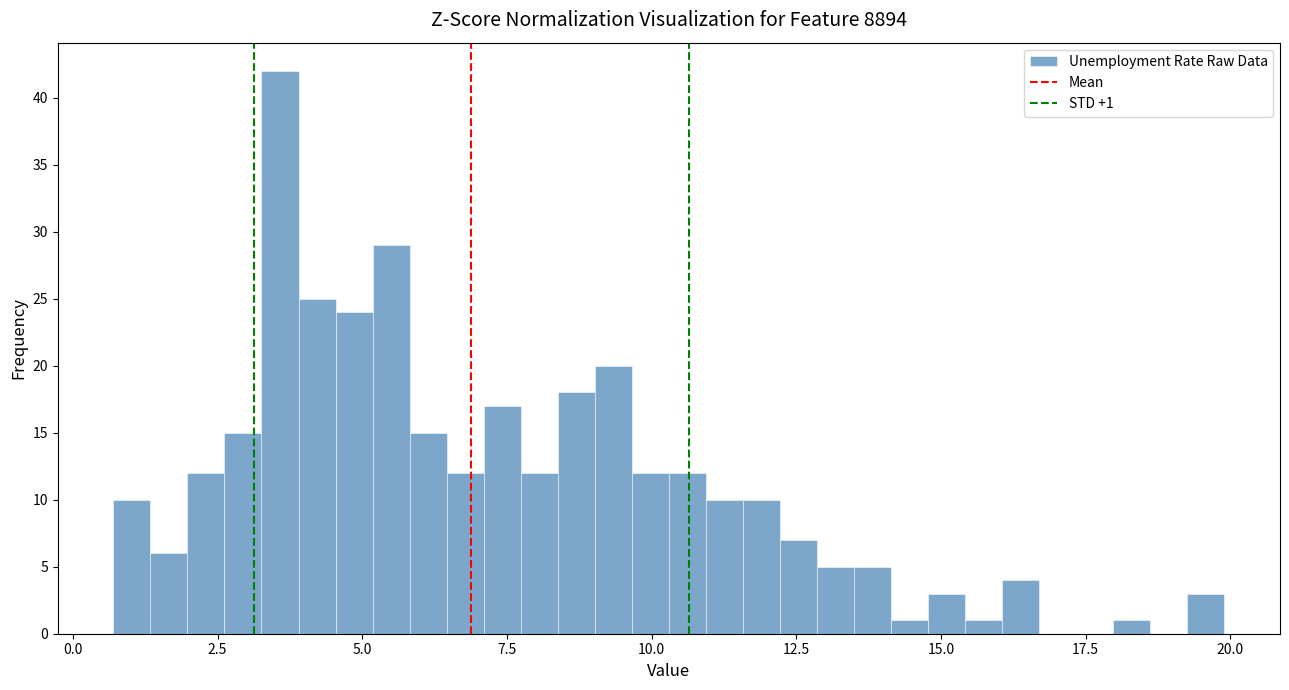

Around what value on the x-axis is the tallest bar? Give the approximate position of its centre, as read against the axis.

3.5